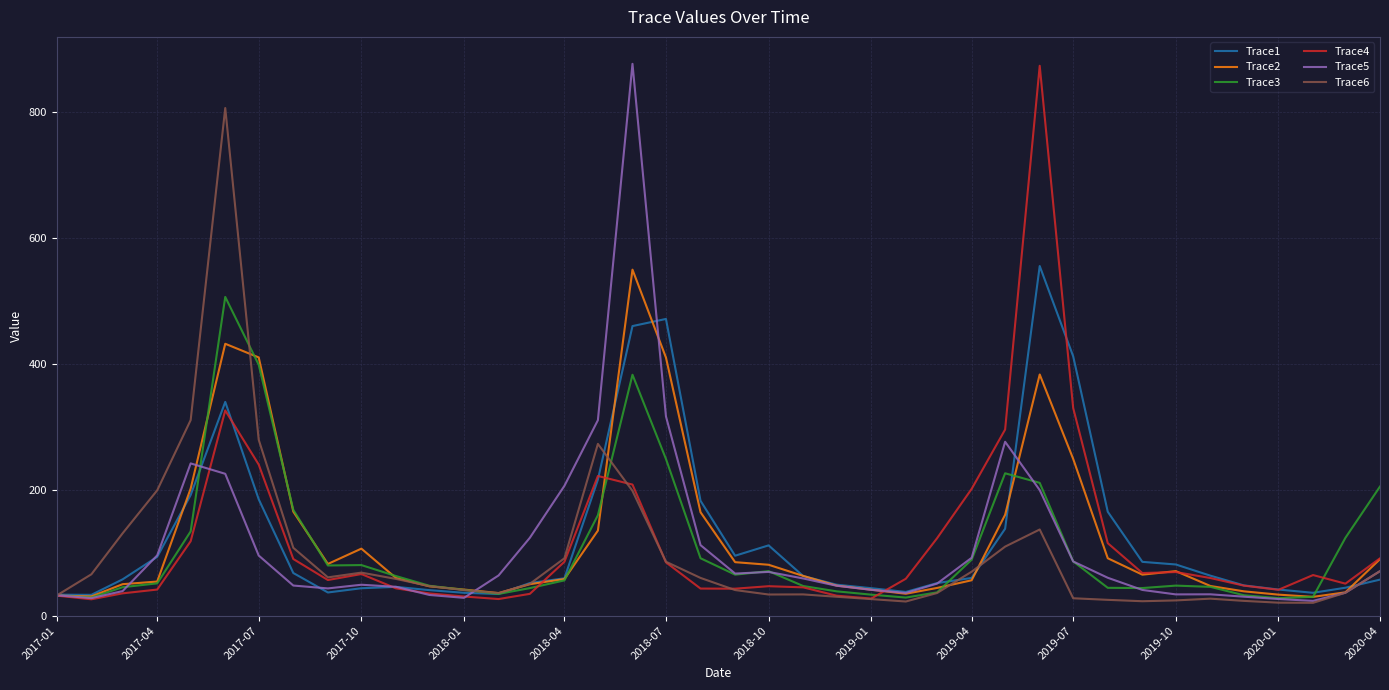

What is the greatest value displayed?

876.6